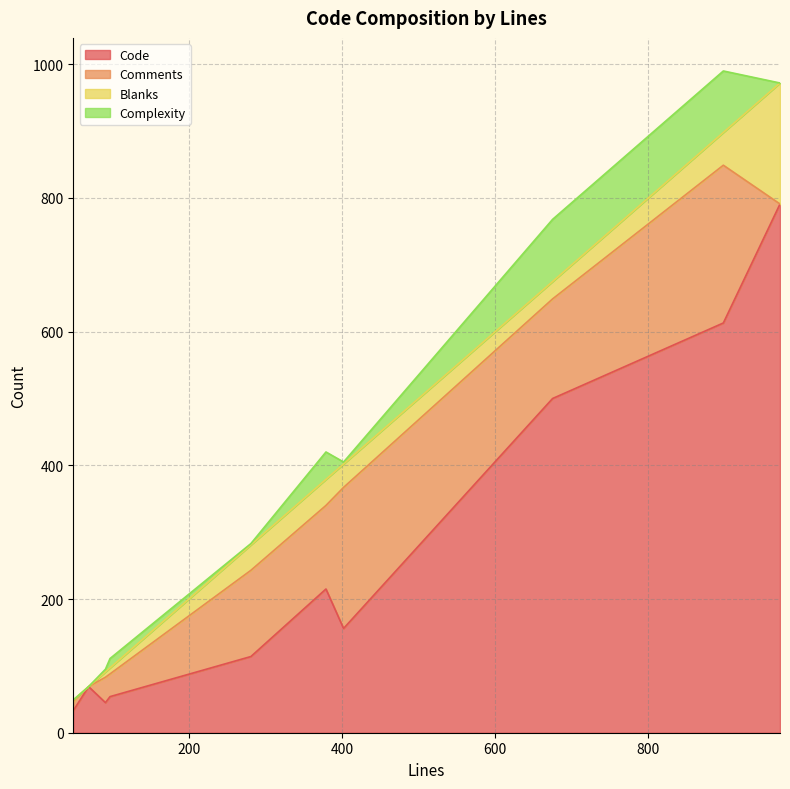

How many interior local valleys does the Comments series have?

1